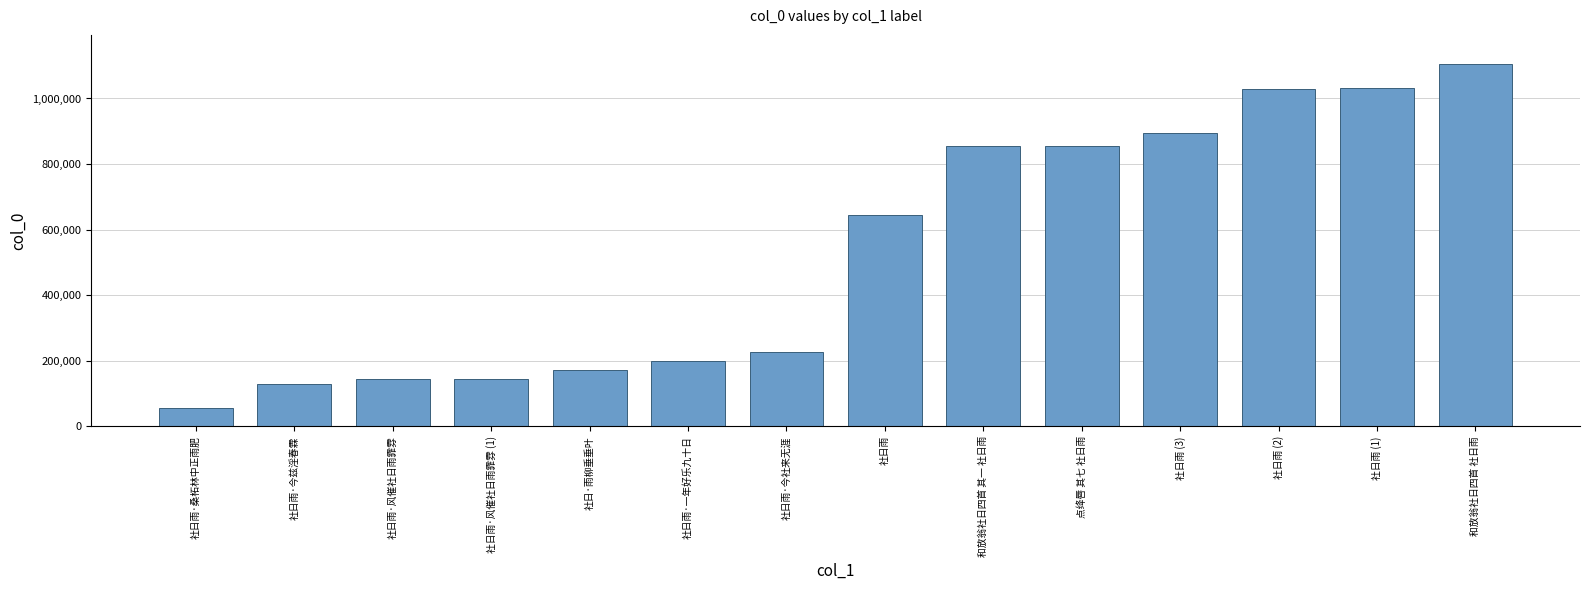

What is the sum of all values?

7488938